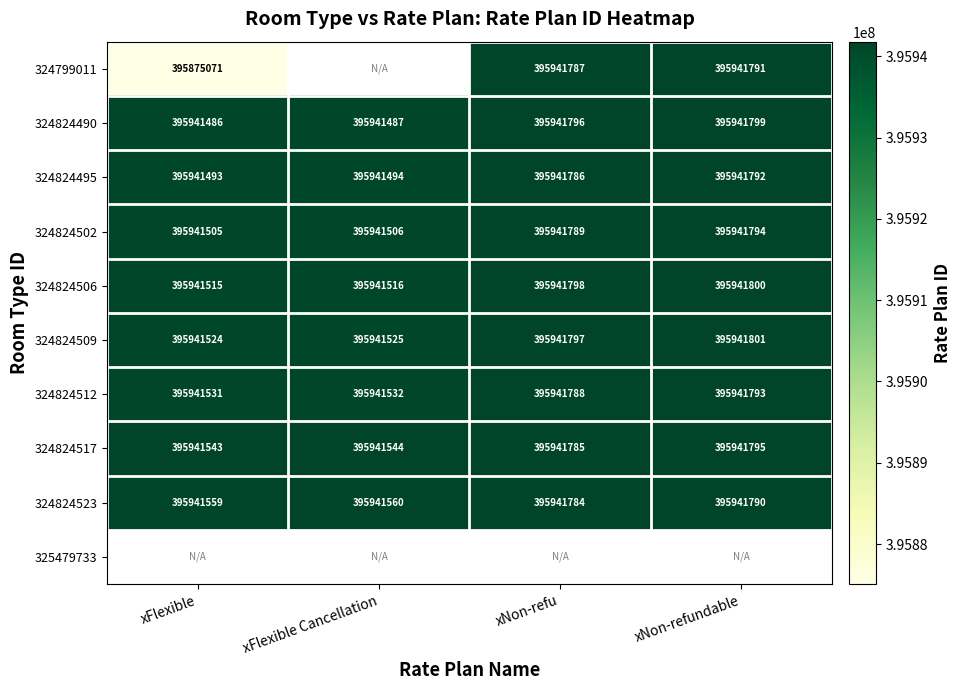

Is the value of 324824490 at xNon-refundable greater than the value of 324824523 at xFlexible?

Yes